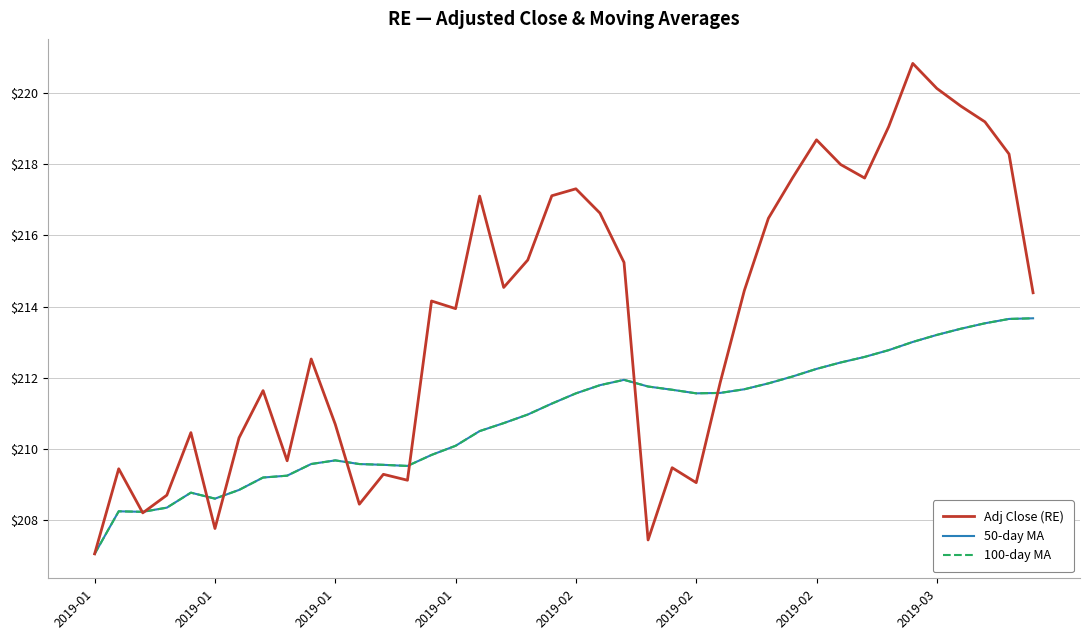

Does the chart have visible grid lines?

Yes